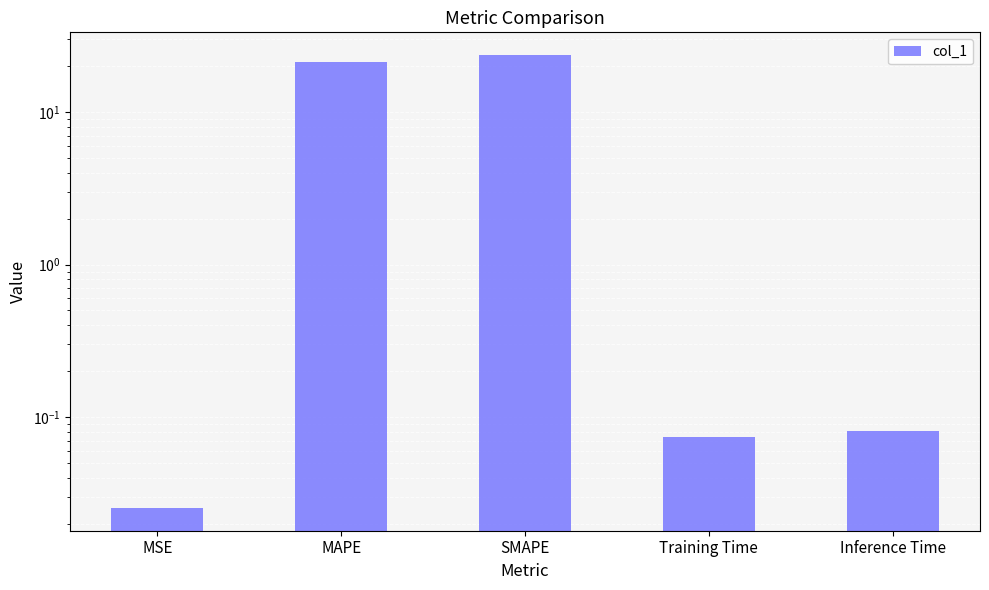

What position from the left is MAPE?

2